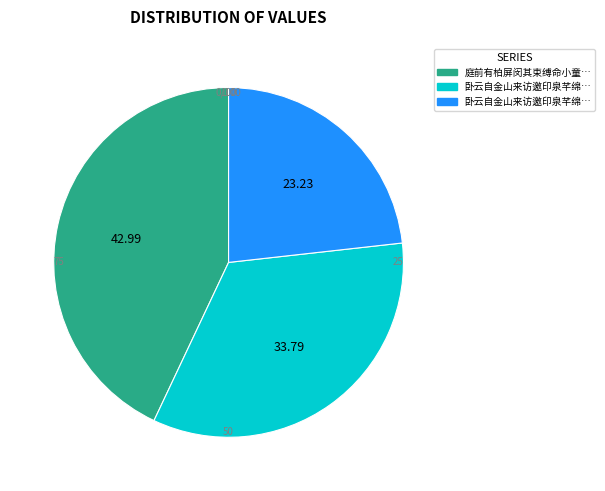

Is there a majority slice in this chart?

No